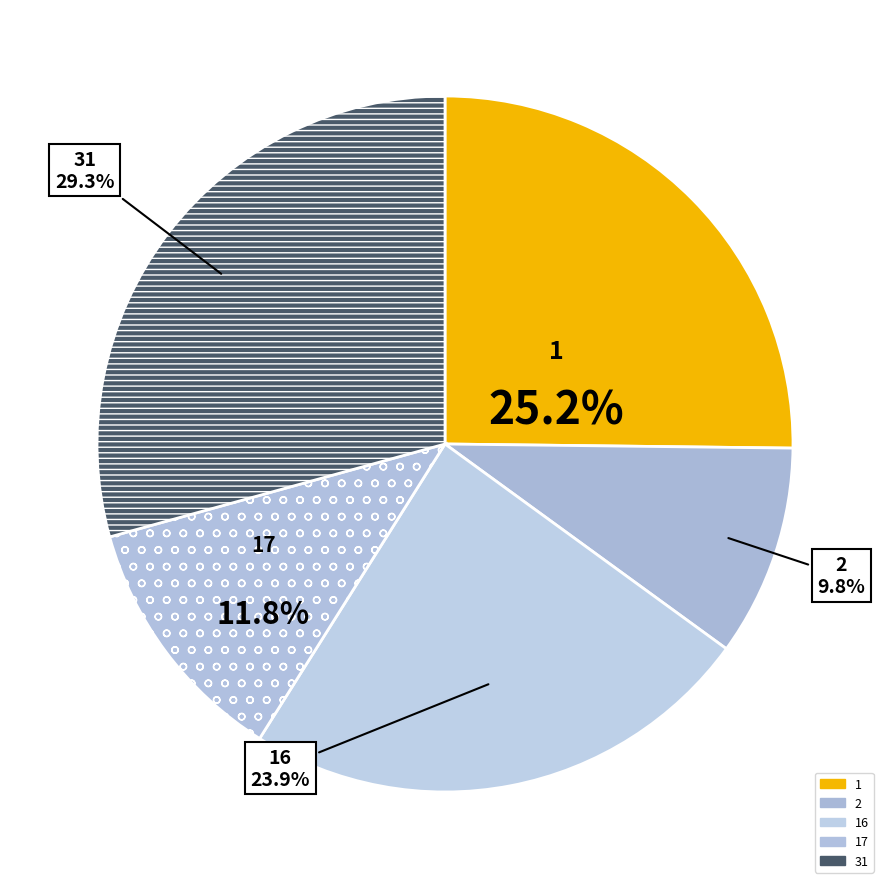

What is the largest slice in the pie chart?

31